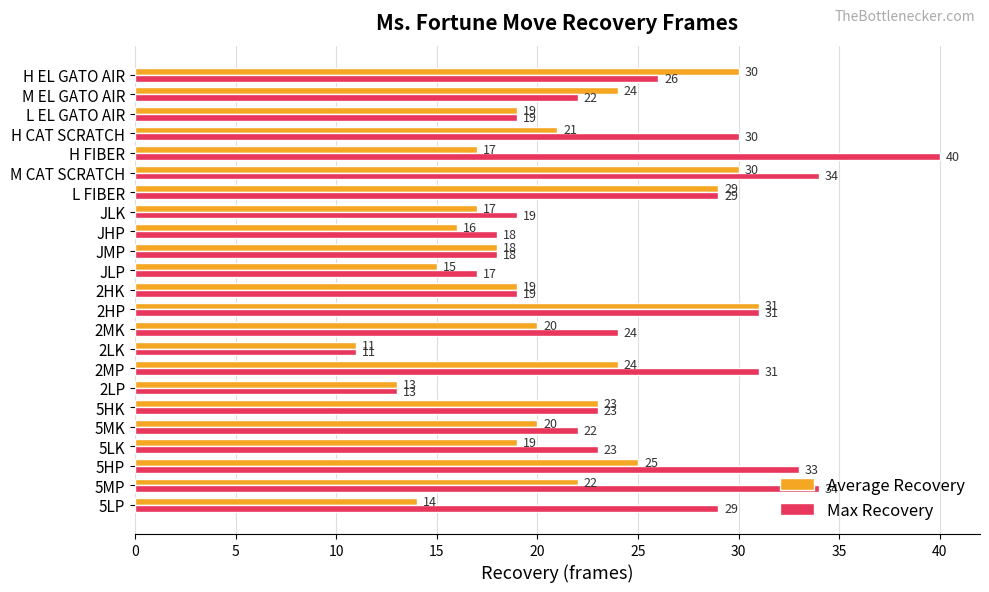

Rank the series by their maximum value, from lowest to highest.

Average Recovery, Max Recovery